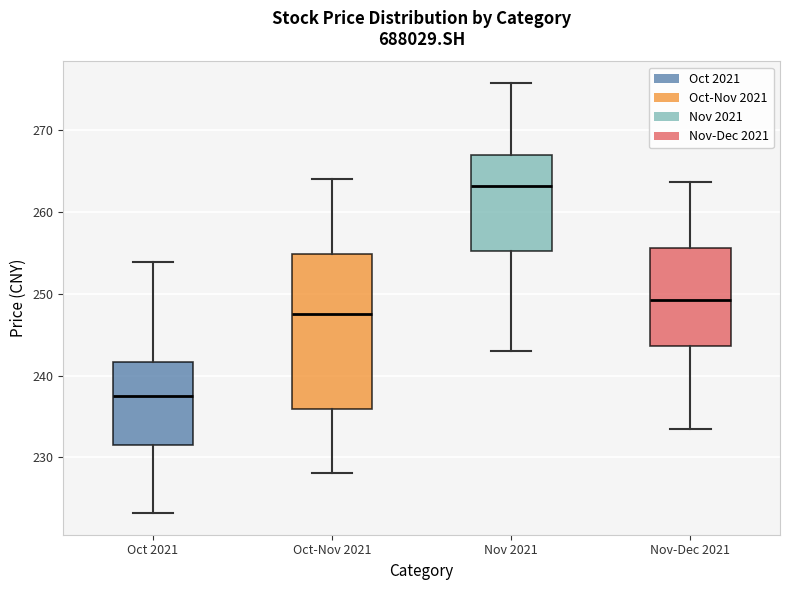

Which box's median line is the highest?

Nov 2021